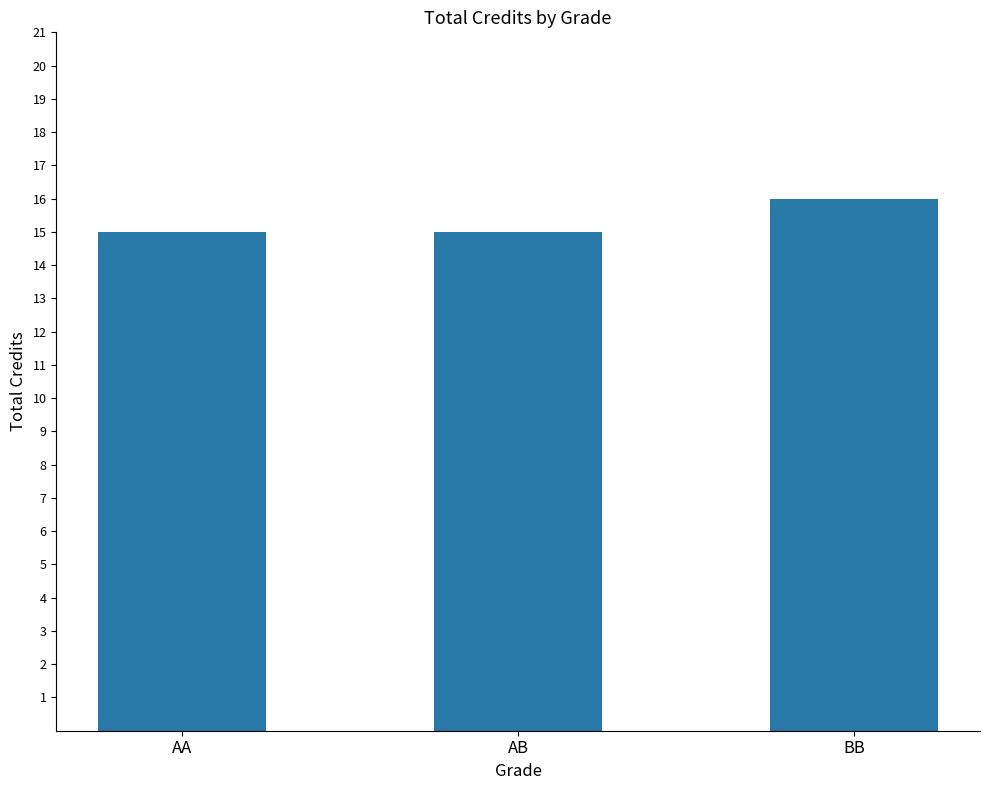

True or false: the data shows 3 at AB.

False